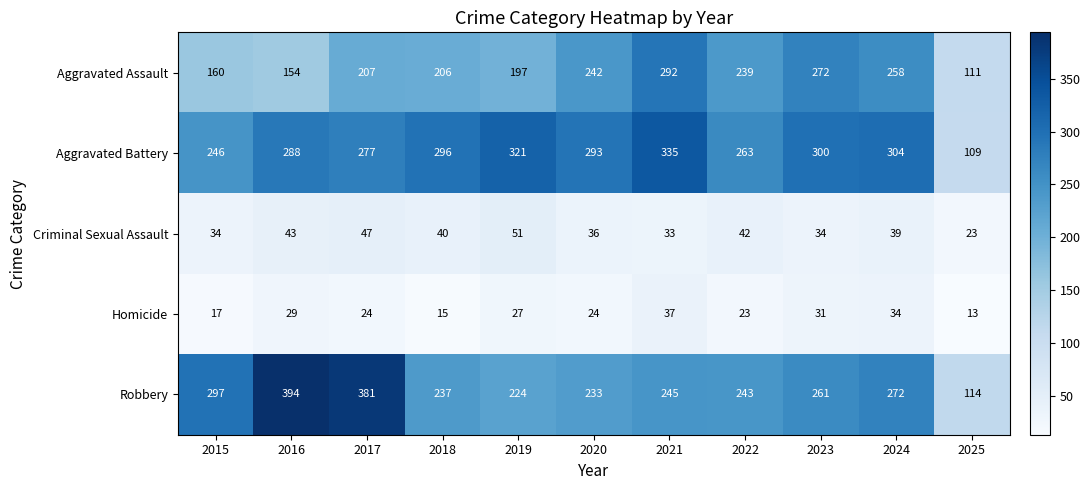

Is it true that Aggravated Battery equals 109 at 2020?

False